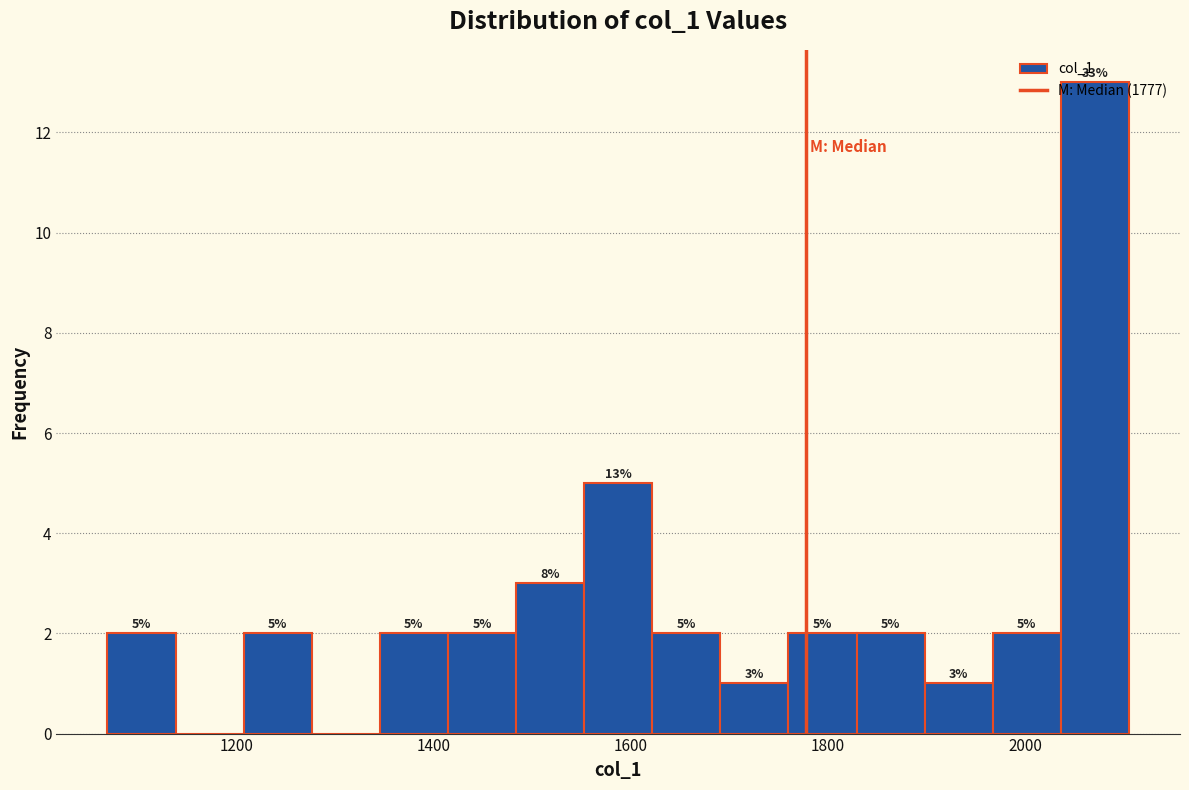

Around what value on the x-axis is the tallest bar? Give the approximate position of its centre, as read against the axis.

2080